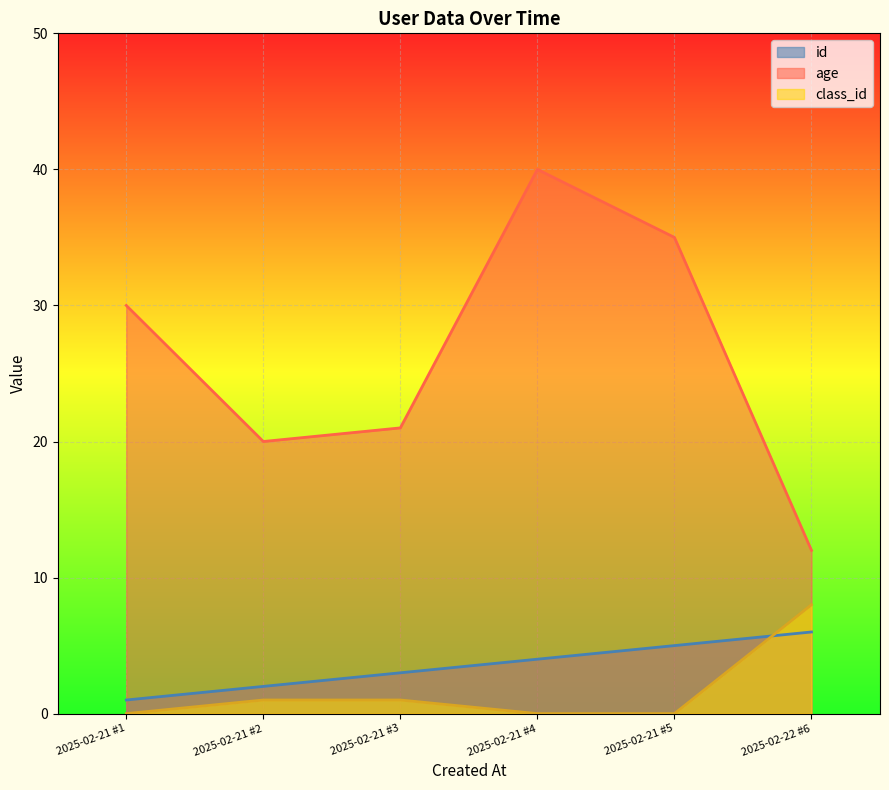

Which has a higher value, 2025-02-21 #5 or 2025-02-22 #6?

2025-02-22 #6